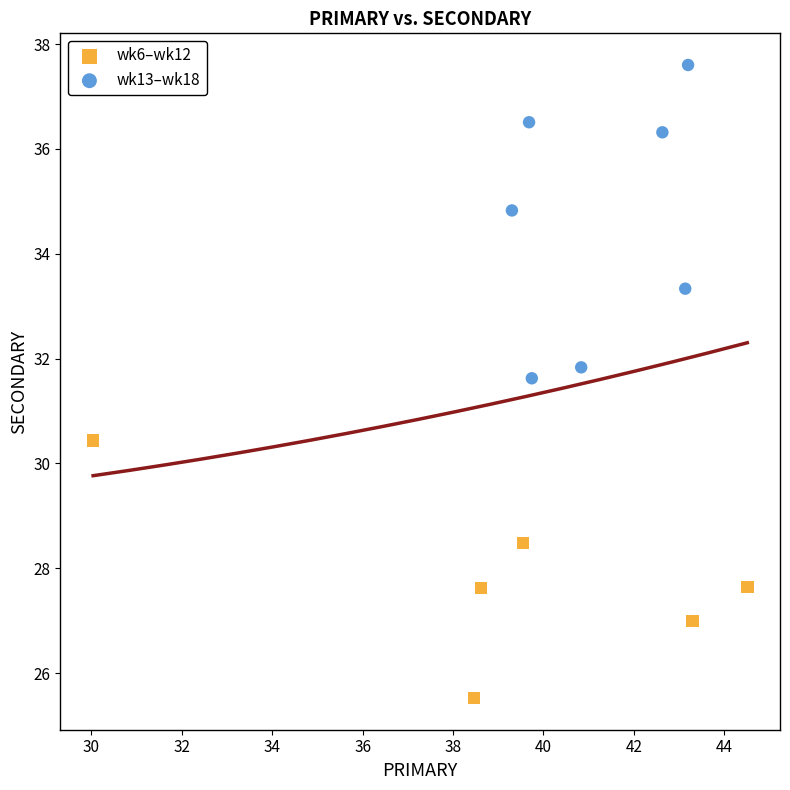

Which series has the widest spread of Y values?

wk13–wk18